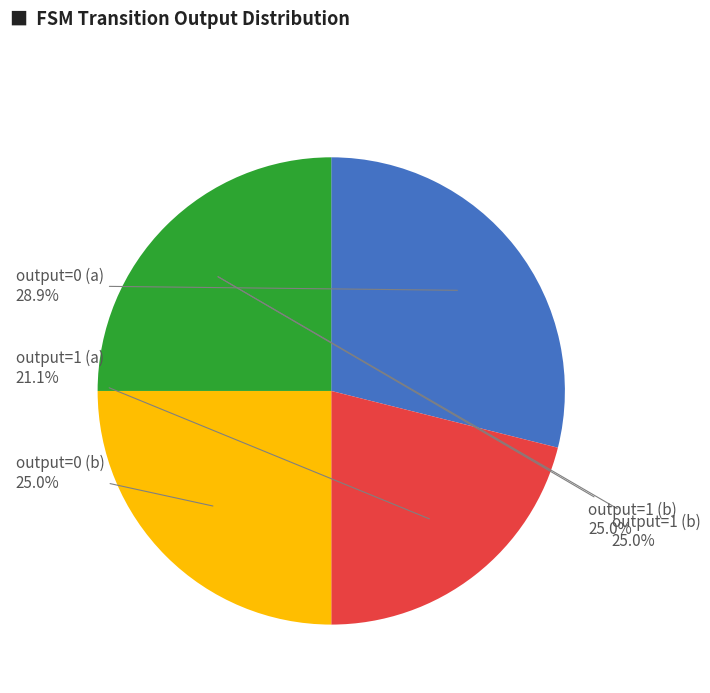

Do output_symbol=1 (input=a) and output_symbol=1 (input=b) together represent more than half of the pie?

No